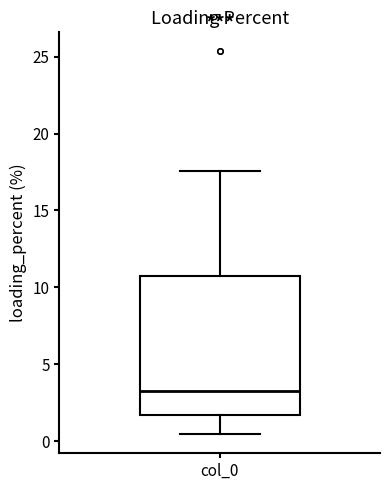

Transcribe this box plot: give where the median line is, the range the box spans, and where the two whiskers end, as read against the y-axis. The values are not printed on the chart, so give them approximately, as read against the axis.

median 3.5, box 1.5 to 10.5, whiskers 0.5 to 17.5